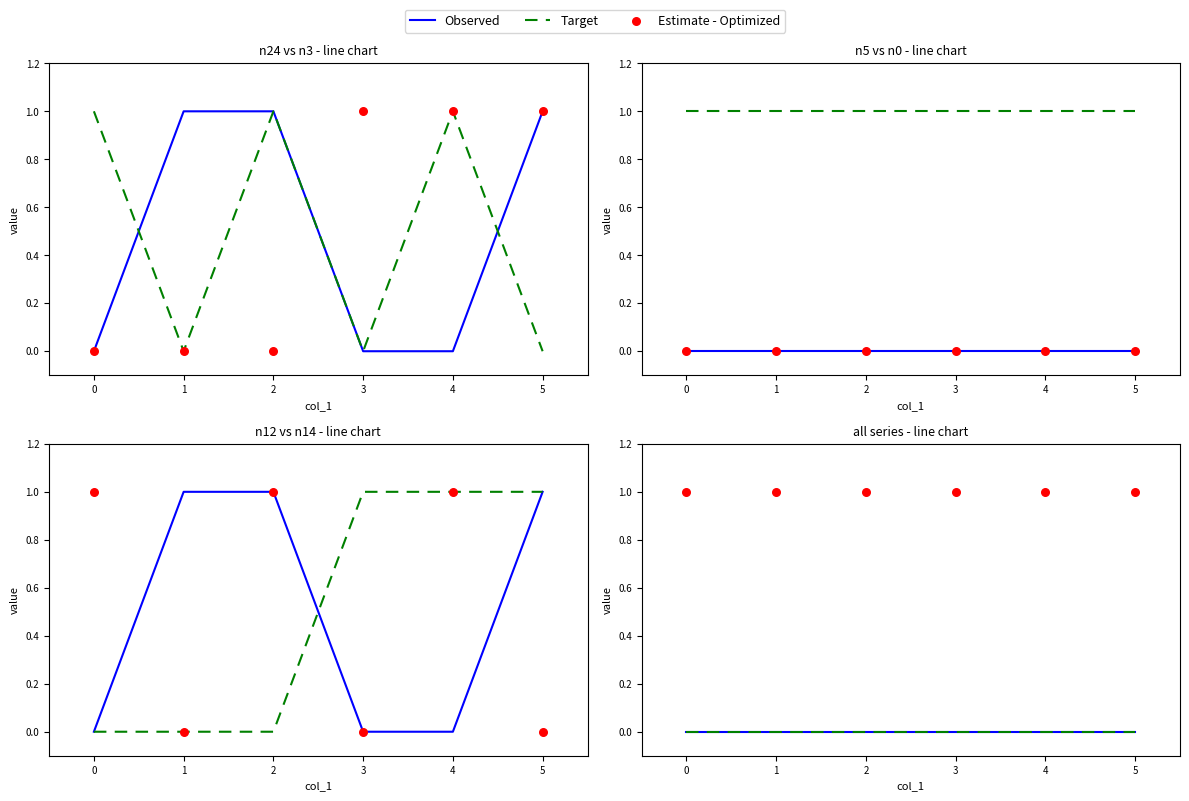

What is the total value across all series at 2?

1